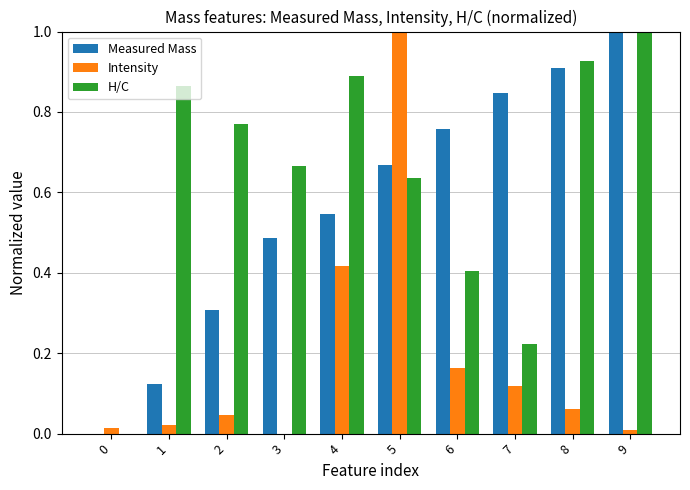

The H/C series shows 1.5 at 9. True or false?

False